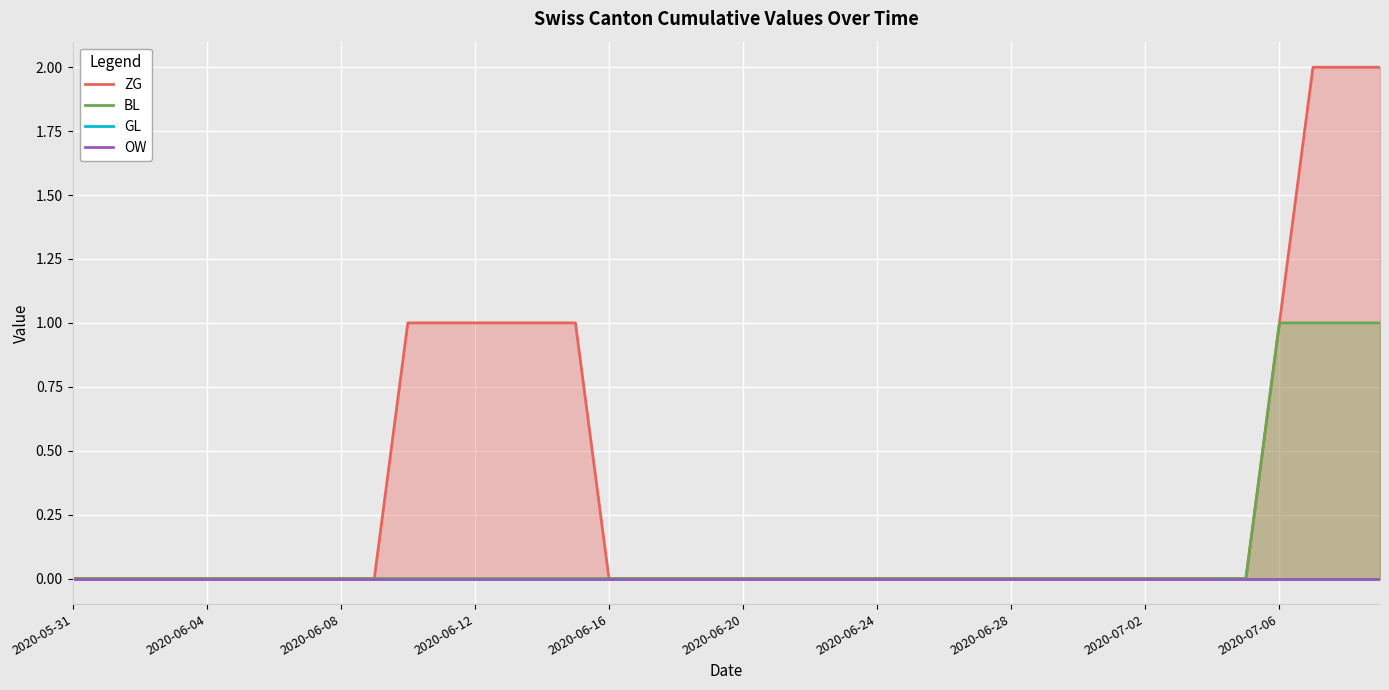

What is the sum of all BL values?

4